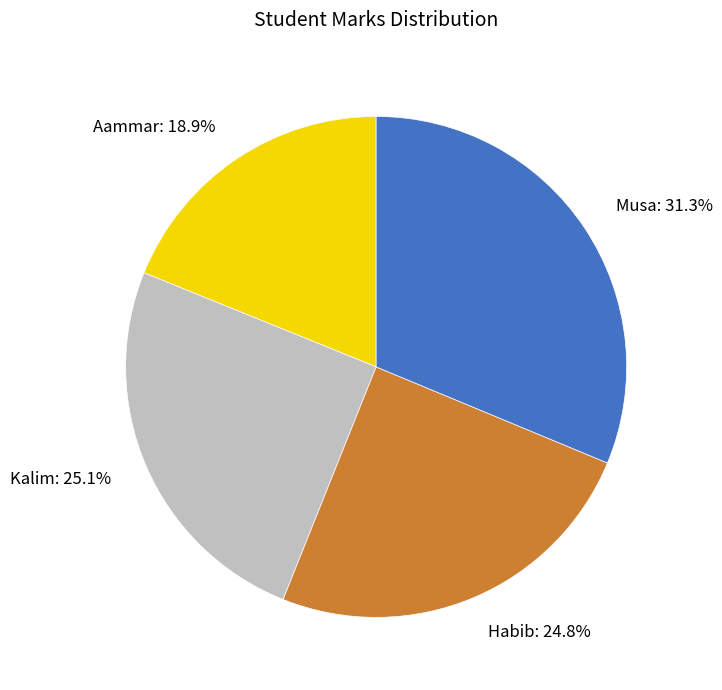

Count the number of slices in the pie.

4